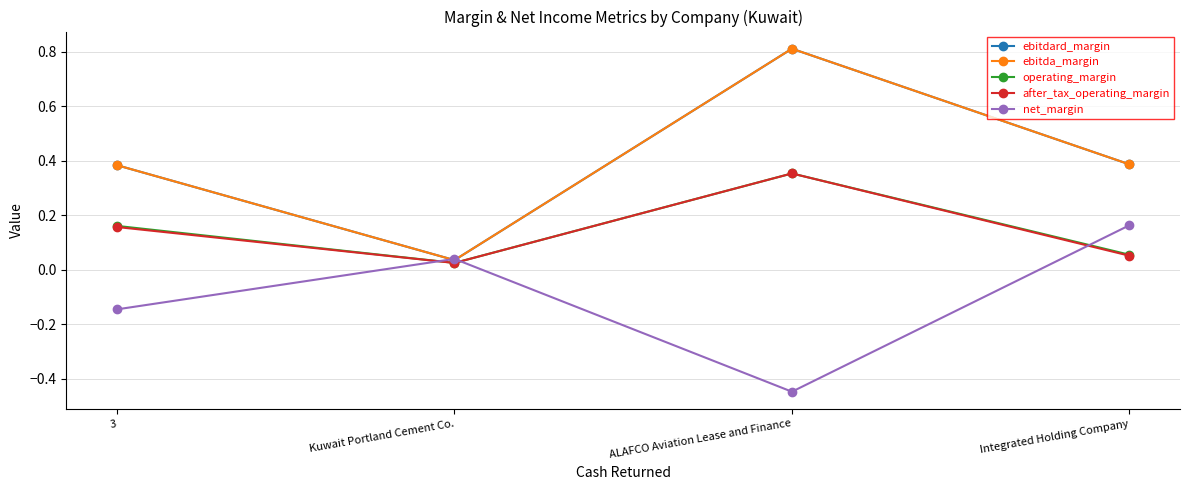

Is this an area chart (filled region under the line)?

No